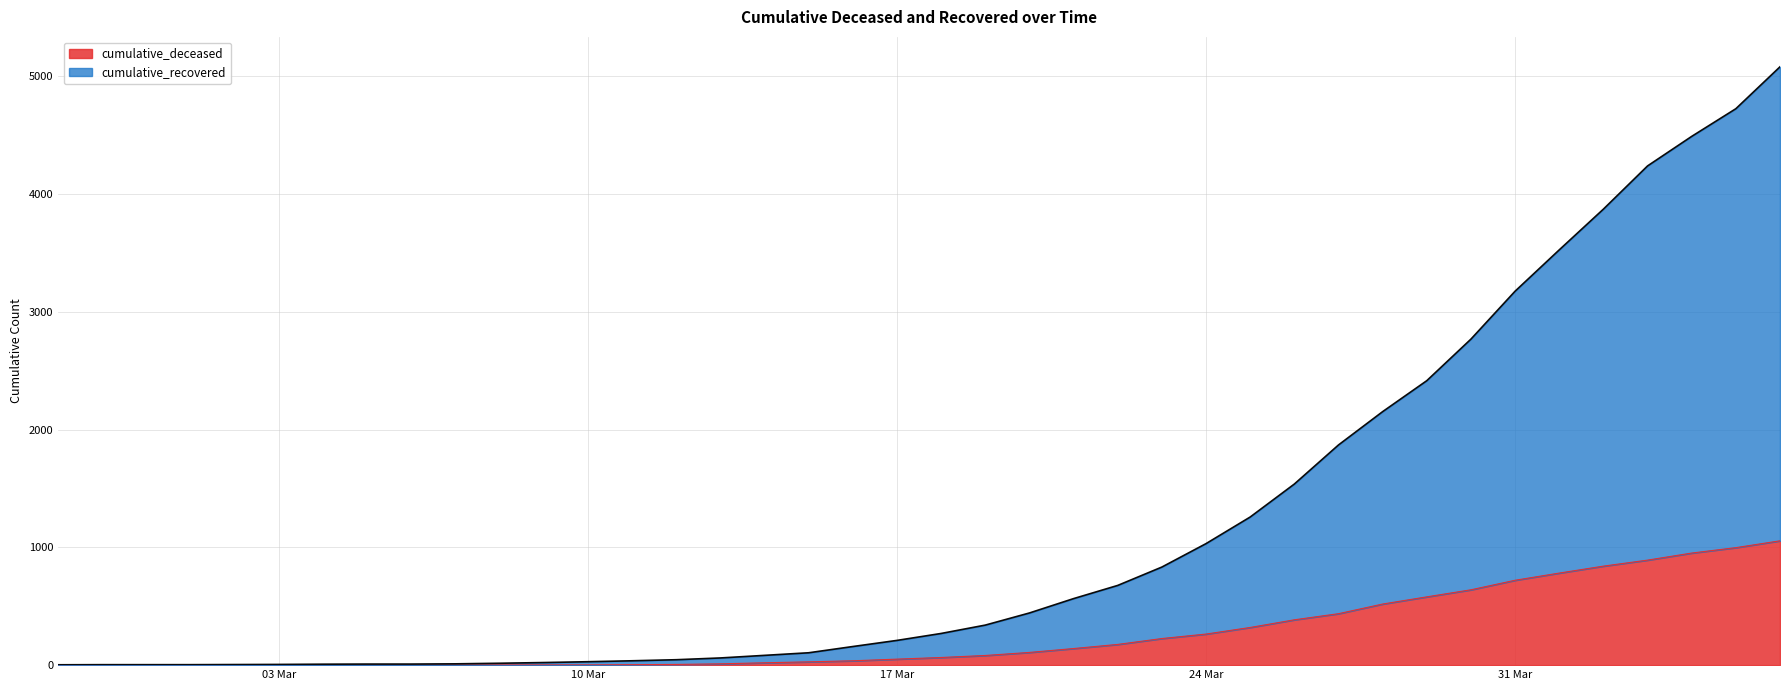

How many values in the cumulative_recovered series exceed 269?

19